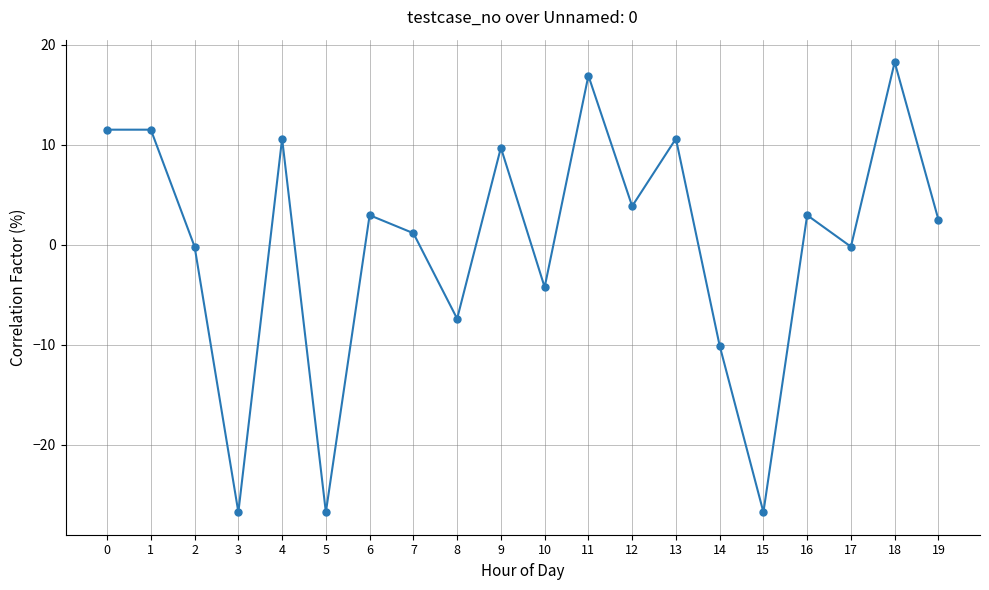

What is the change in value from 9 to 11?

+7.2